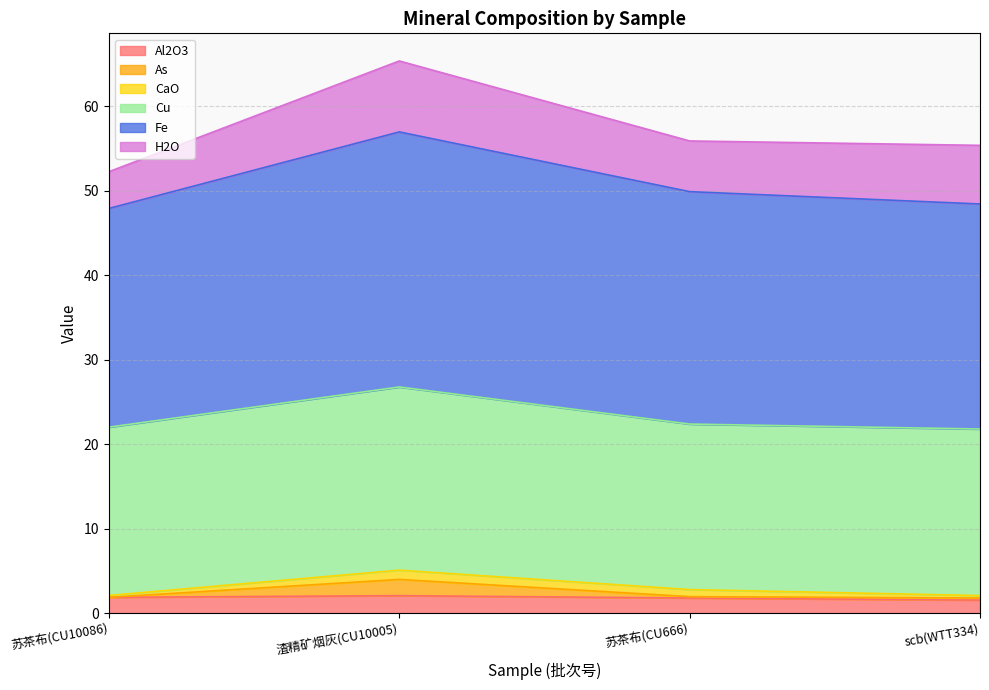

At which category is the sum across all series the highest?

渣精矿烟灰(CU10005)